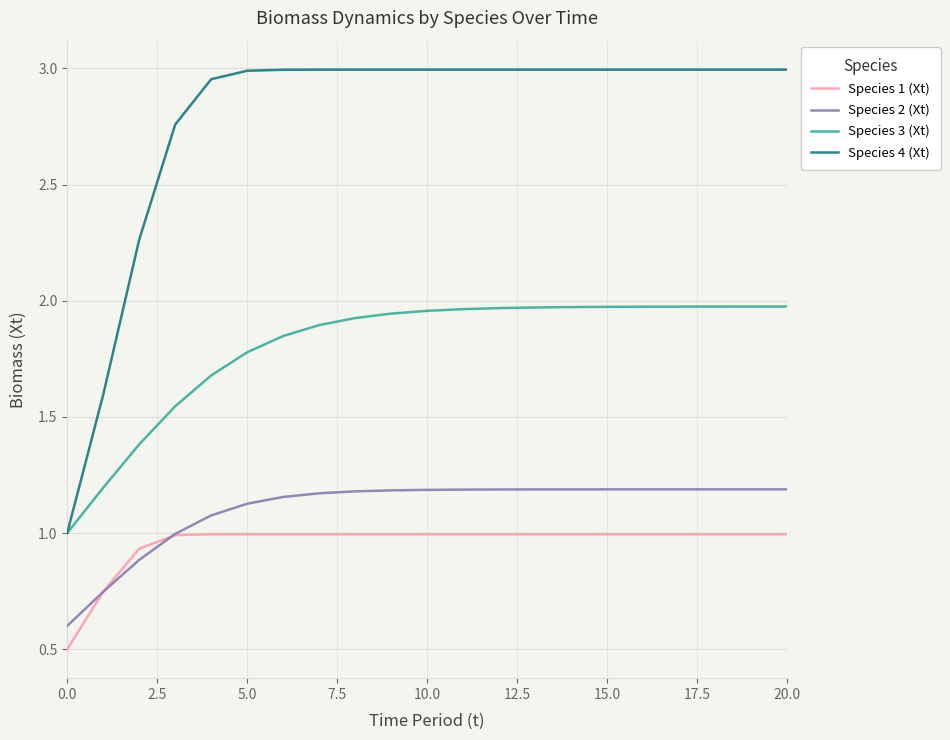

Which series has the largest total across all categories?

Species 4 (Xt)